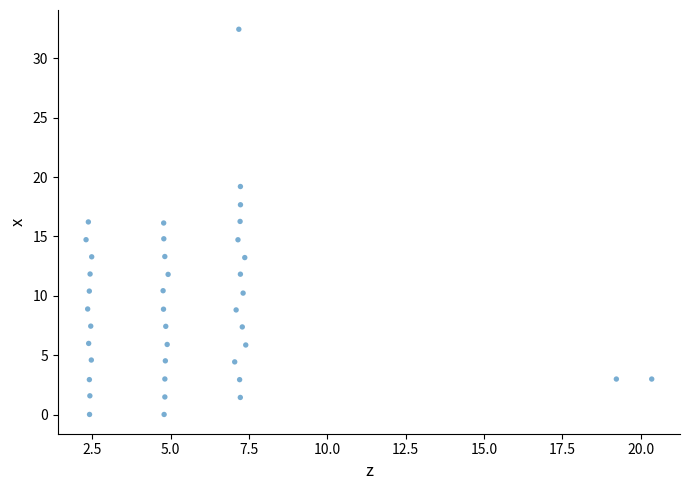

What is the range of X values (max minus min)?

18.0